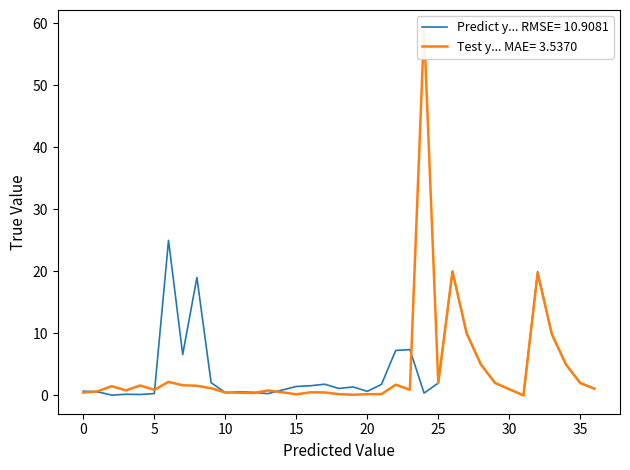

Between 15 and 10, which is larger?

10